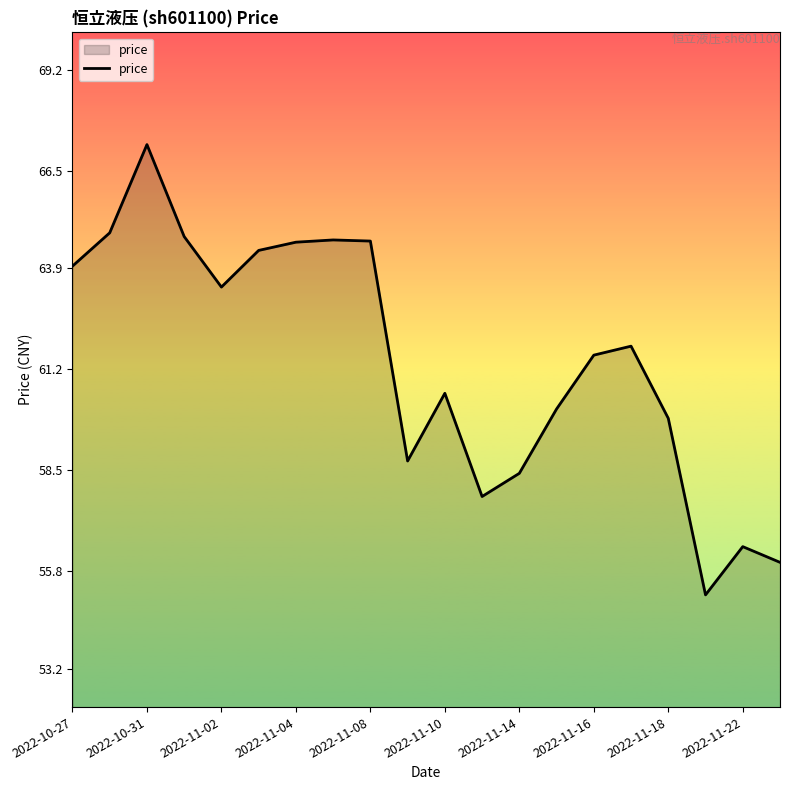

What is the maximum value shown in the chart?

67.2